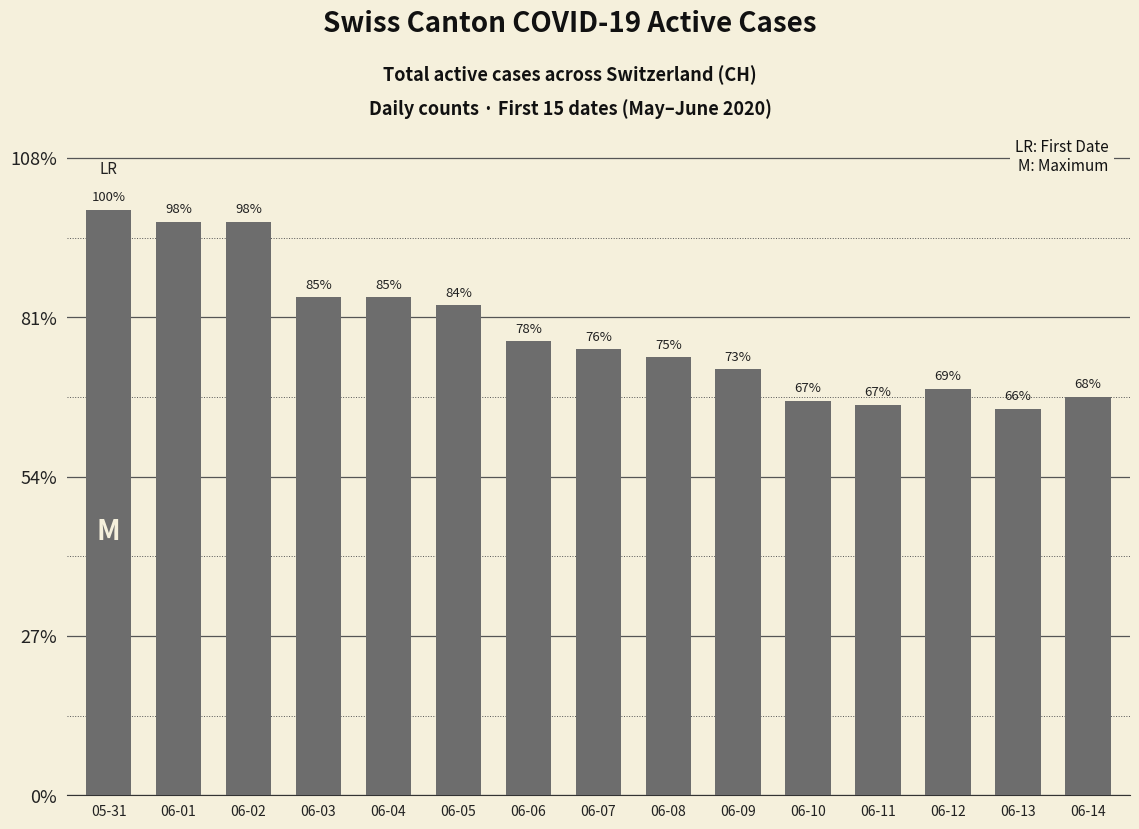

What value does the data have at 05-31, to the nearest 5?

145